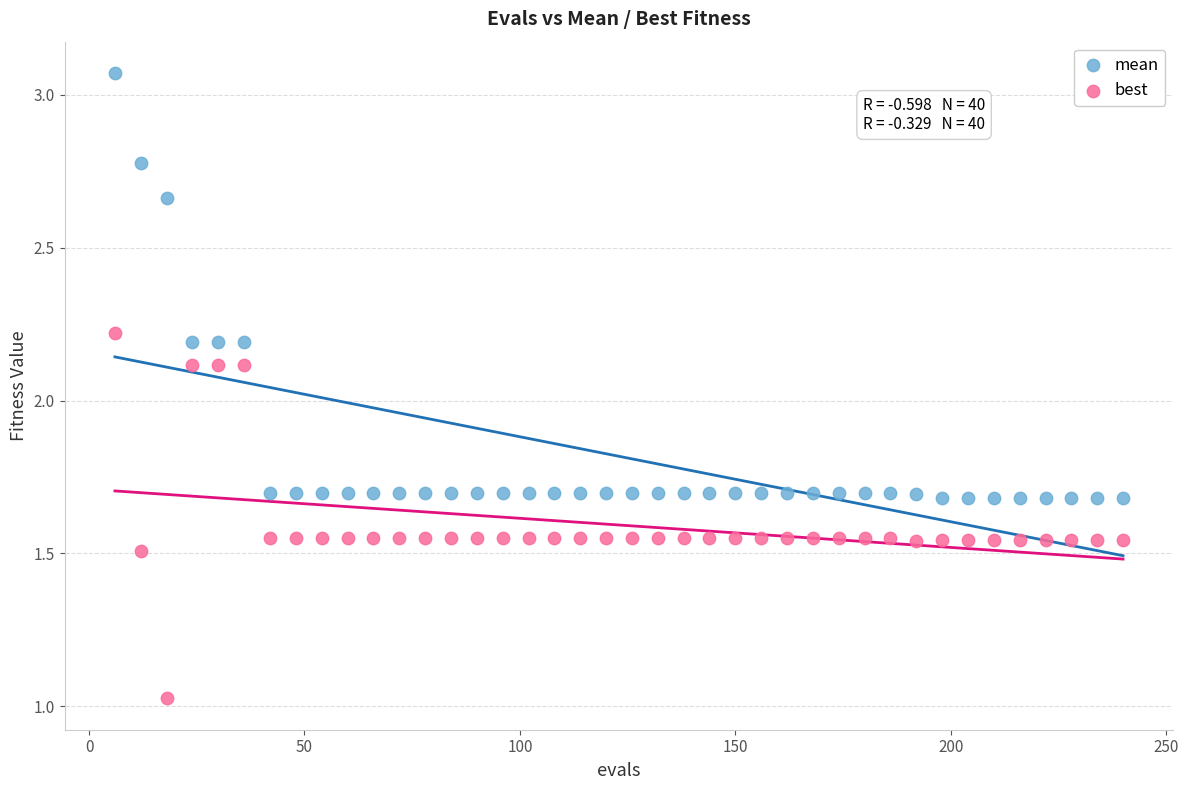

What are all the series names shown in the legend?

mean, best